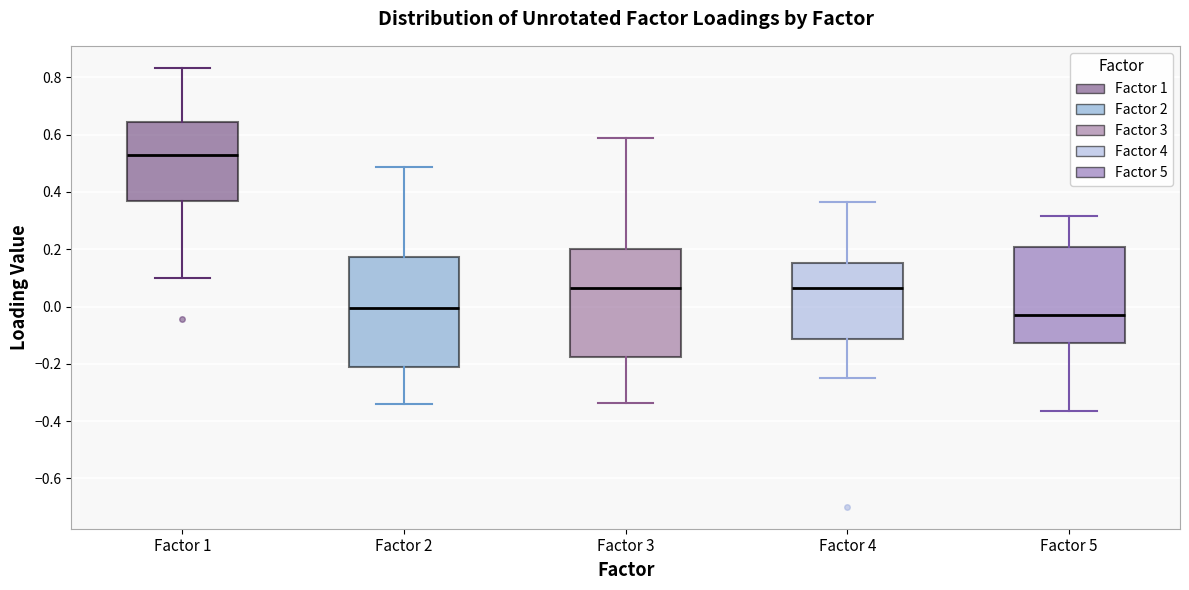

Reading left to right, transcribe this box plot: for each box, give where its median line is, the range the box spans, and where its two whiskers end, as read against the y-axis. The values are not printed on the chart, so give them approximately, as read against the axis.

Factor 1: median 0.54, box 0.36 to 0.64, whiskers 0.10 to 0.84
Factor 2: median 0.00, box -0.22 to 0.18, whiskers -0.34 to 0.48
Factor 3: median 0.06, box -0.18 to 0.20, whiskers -0.34 to 0.58
Factor 4: median 0.06, box -0.12 to 0.16, whiskers -0.26 to 0.36
Factor 5: median -0.02, box -0.12 to 0.20, whiskers -0.36 to 0.32